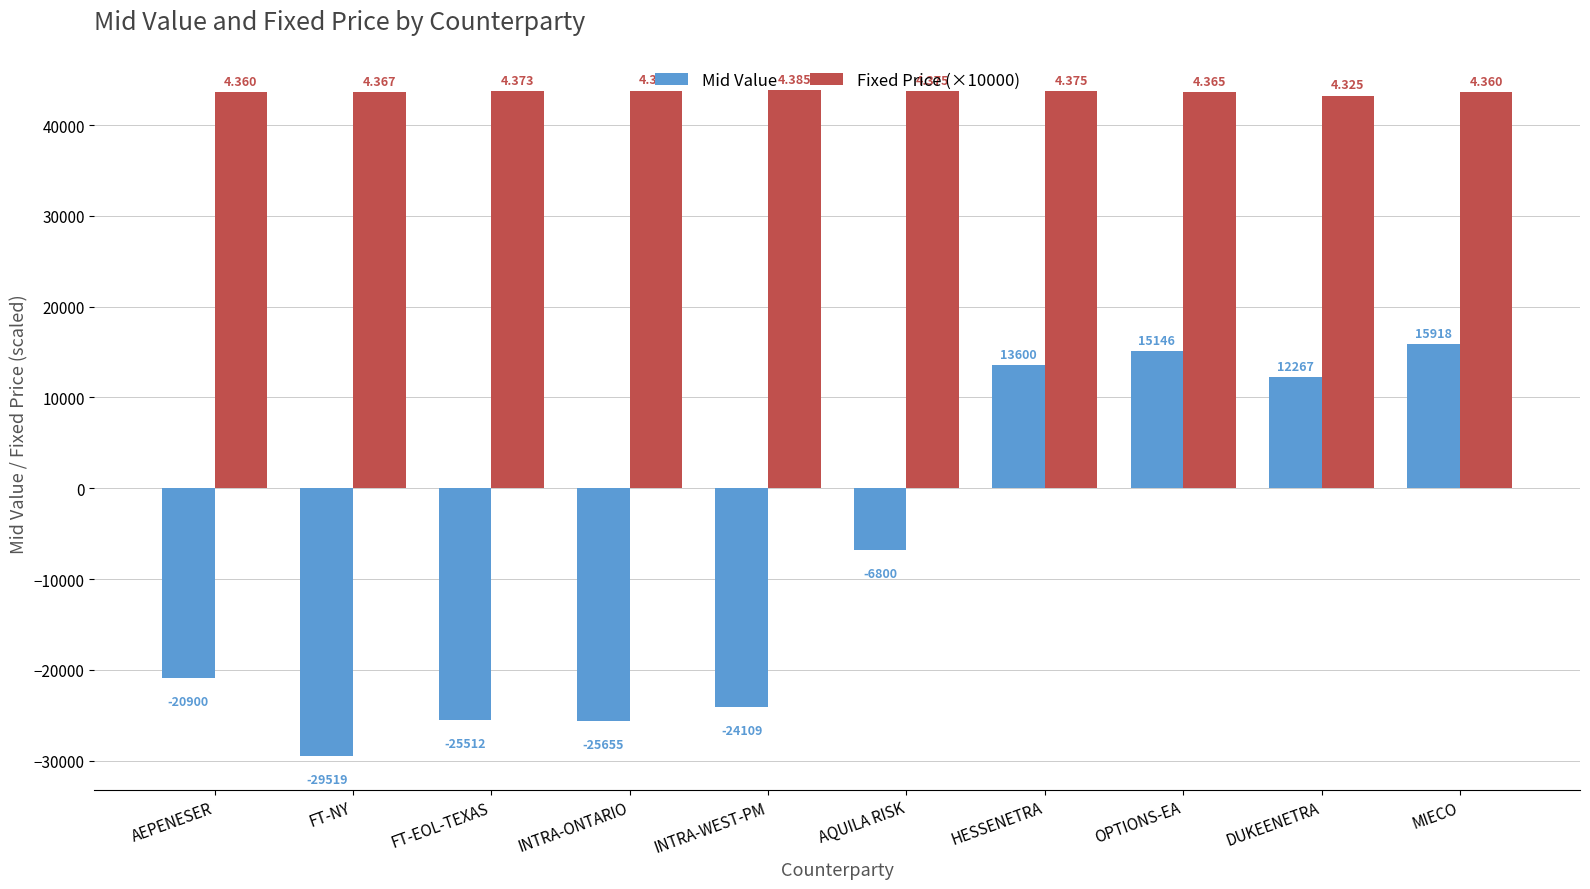

What is the label of the 1st bar from the right?

MIECO